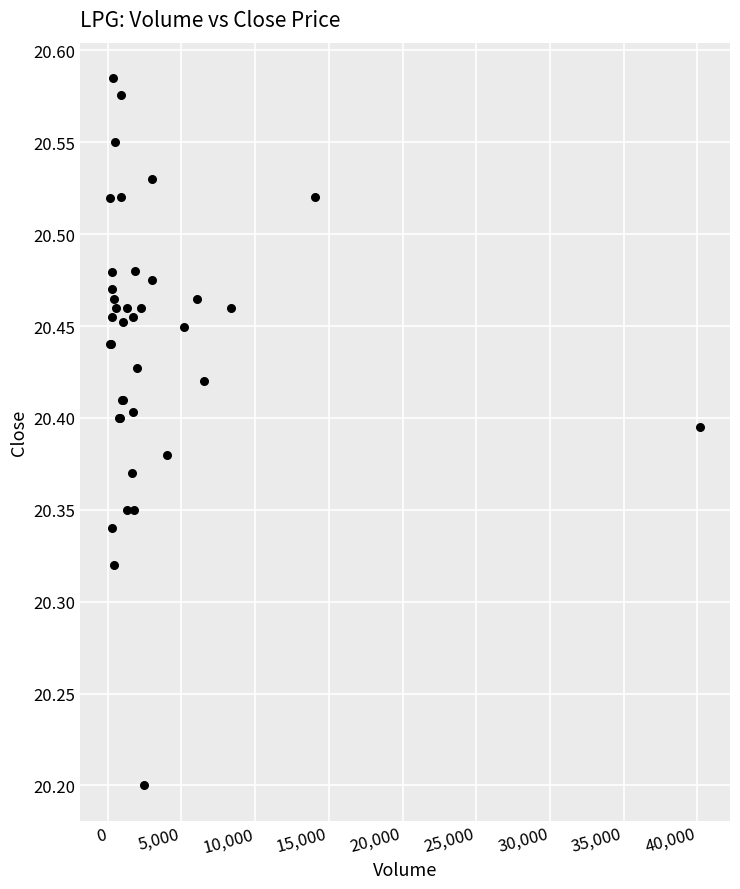

What Y value in the scatter plot is closest to 20?

20.2